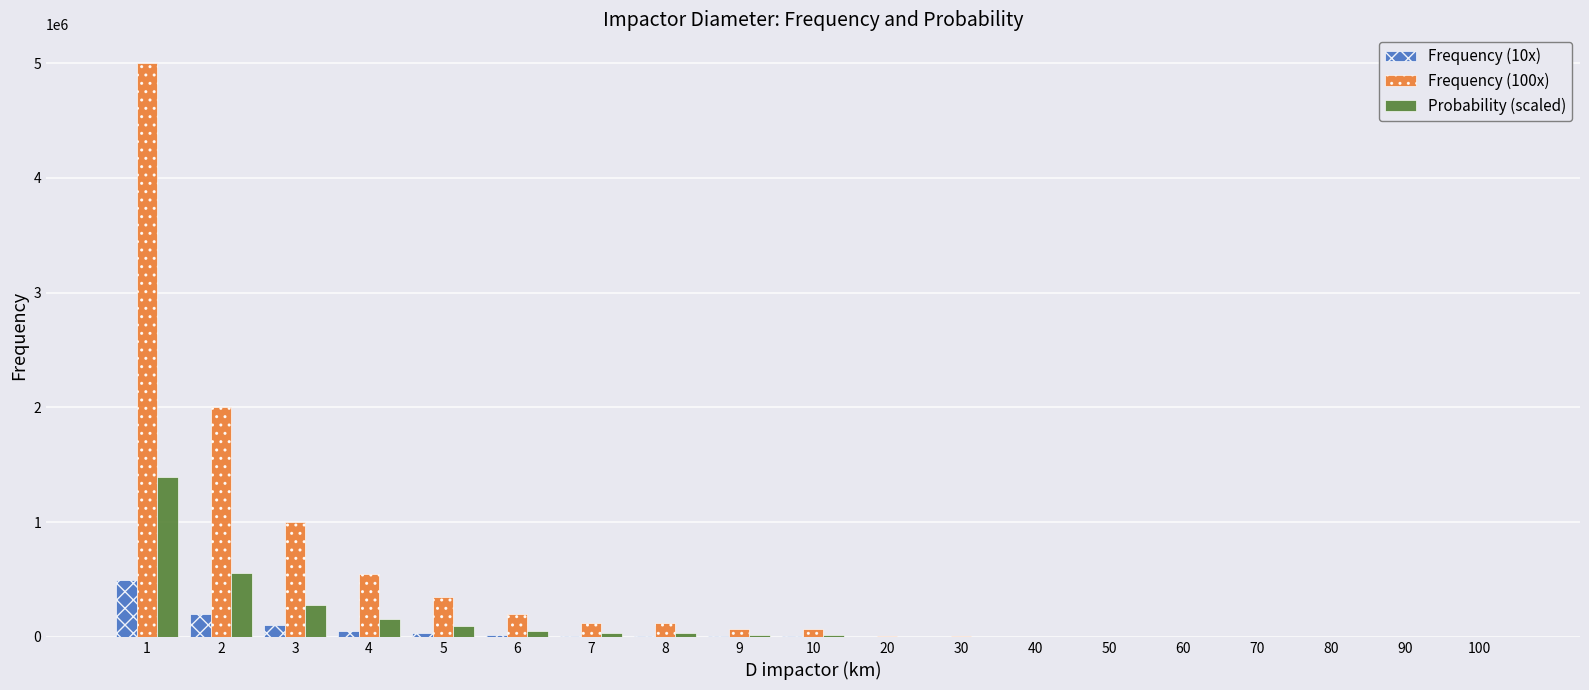

Which series has the largest total across all categories?

Frequency (100x)